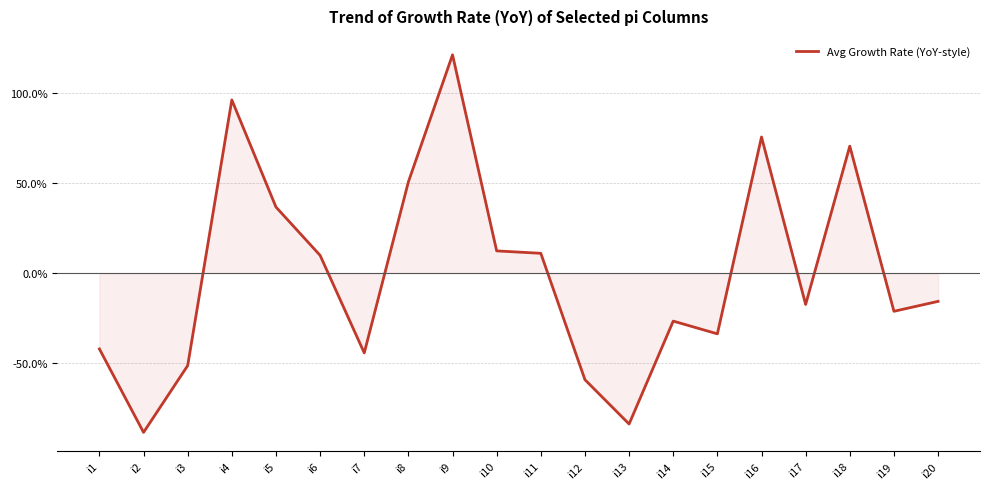

Reading left to right, list all the values displayed in this chart.

i1=-42.1	i2=-88.5	i3=-51.4	i4=96.2	i5=36.7	i6=9.9	i7=-44.3	i8=50.7	i9=121.3	i10=12.3	i11=11.0	i12=-59.2	i13=-83.8	i14=-26.7	i15=-33.8	i16=75.6	i17=-17.4	i18=70.5	i19=-21.2	i20=-15.7